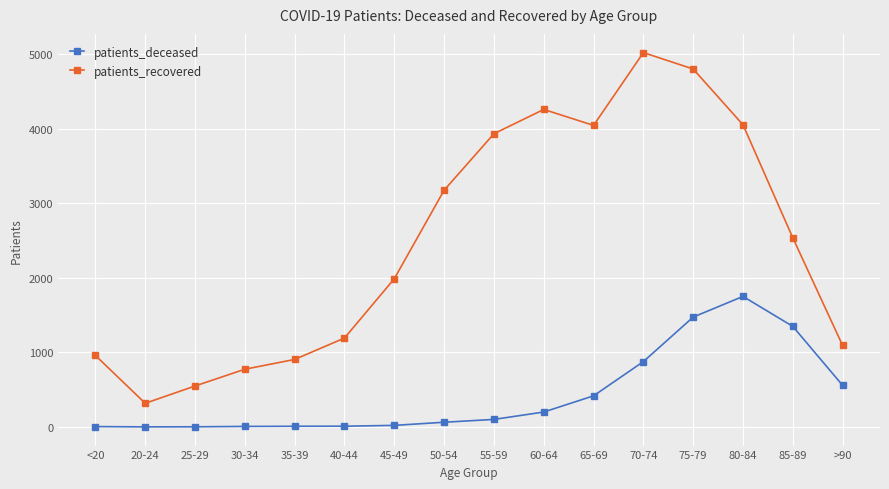

What position from the left is 80-84?

14